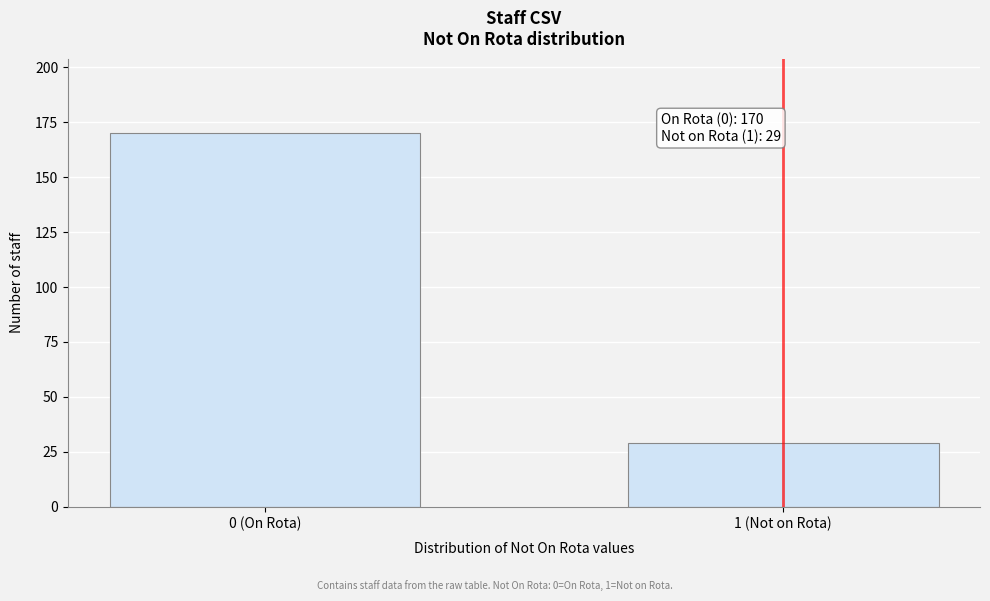

Reading left to right, transcribe all the data shown in this chart.

0 (On Rota)=170	1 (Not on Rota)=29